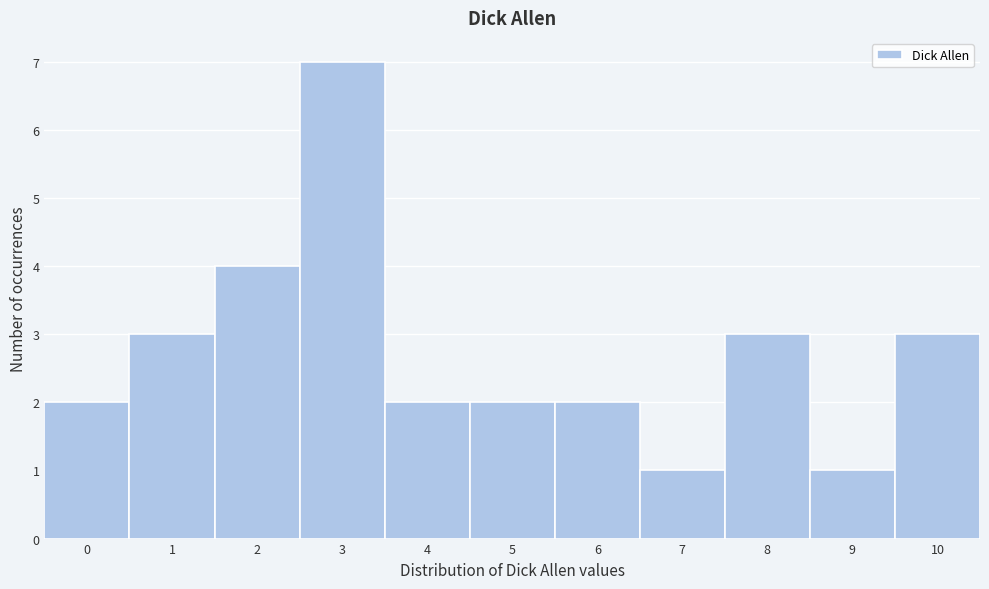

How tall is the bar that spans 5.5 to 6.5 on the x-axis? The values are not printed on the chart, so give them approximately, as read against the axis.

2